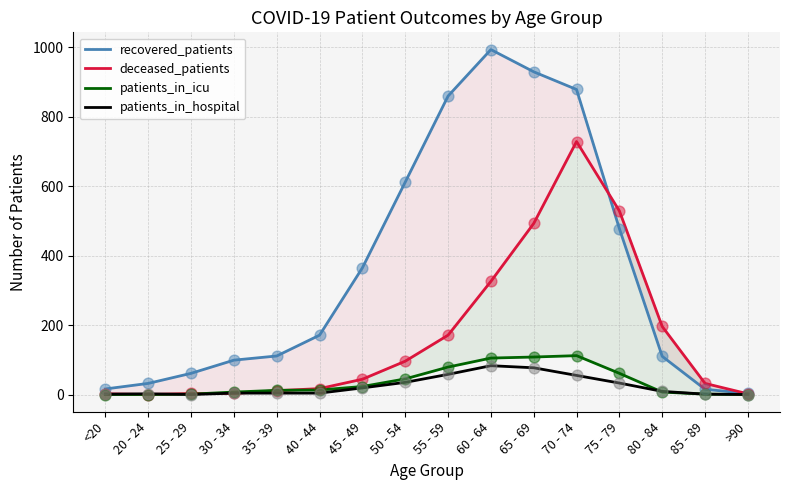

What are all the series names shown in the legend?

recovered_patients, deceased_patients, patients_in_icu, patients_in_hospital